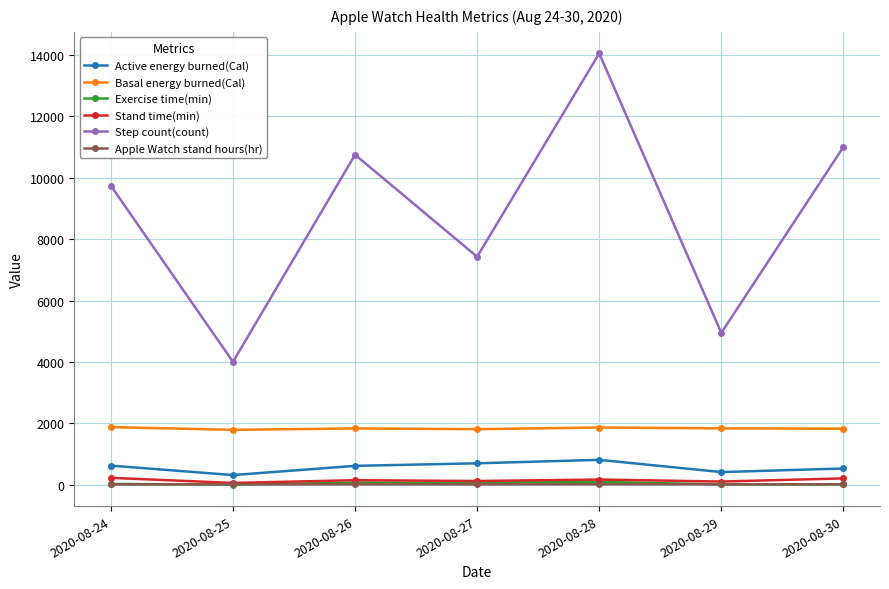

What is the spread (max minus min) of values at 2020-08-30?

10990.6